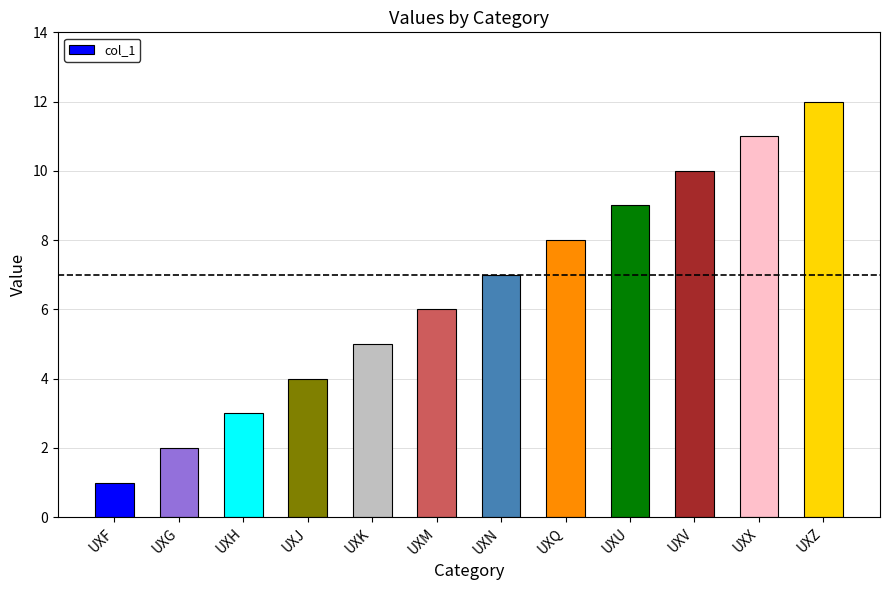

How many bars are there in total?

12